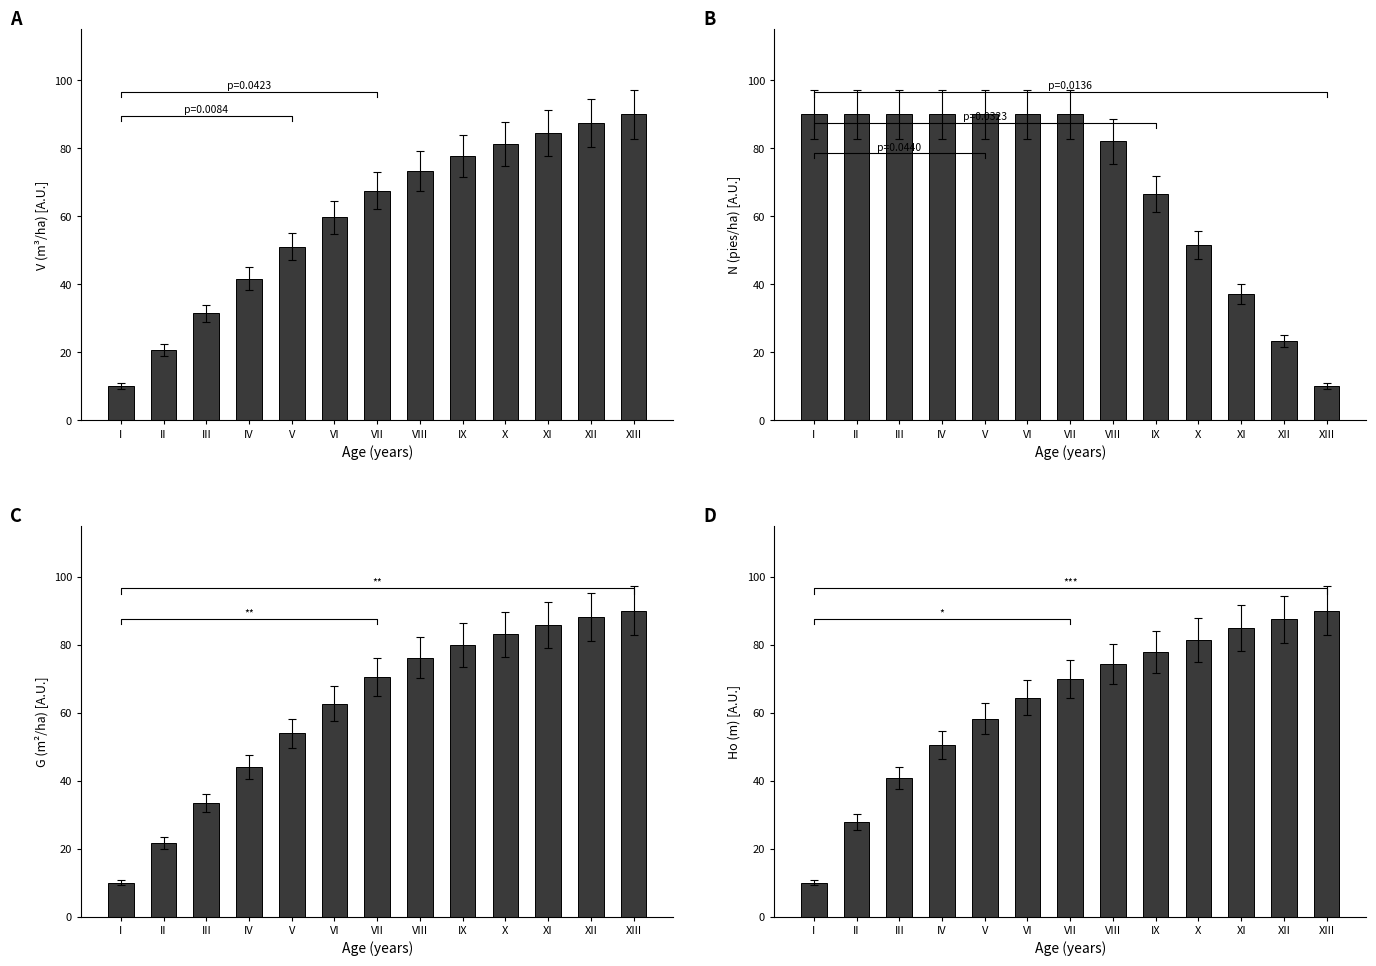

What is the label of the 13th bar from the left?

XIII